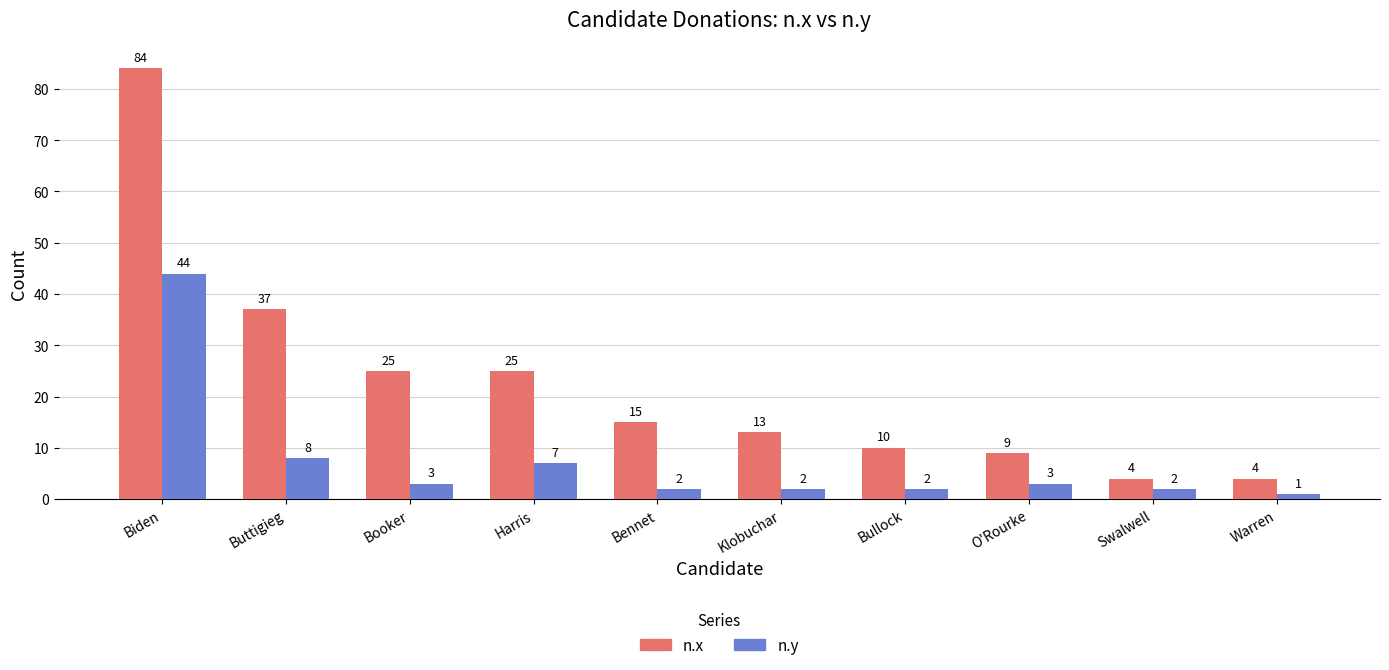

What are all the series names shown in the legend?

n.x, n.y